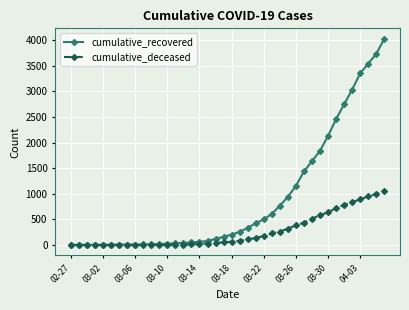

Which series has the widest spread of values?

cumulative_recovered